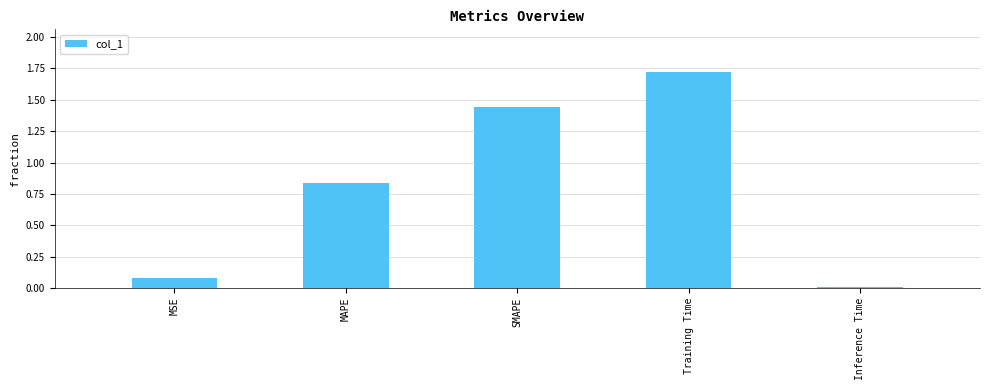

Which label corresponds to the largest value in the chart?

Training Time